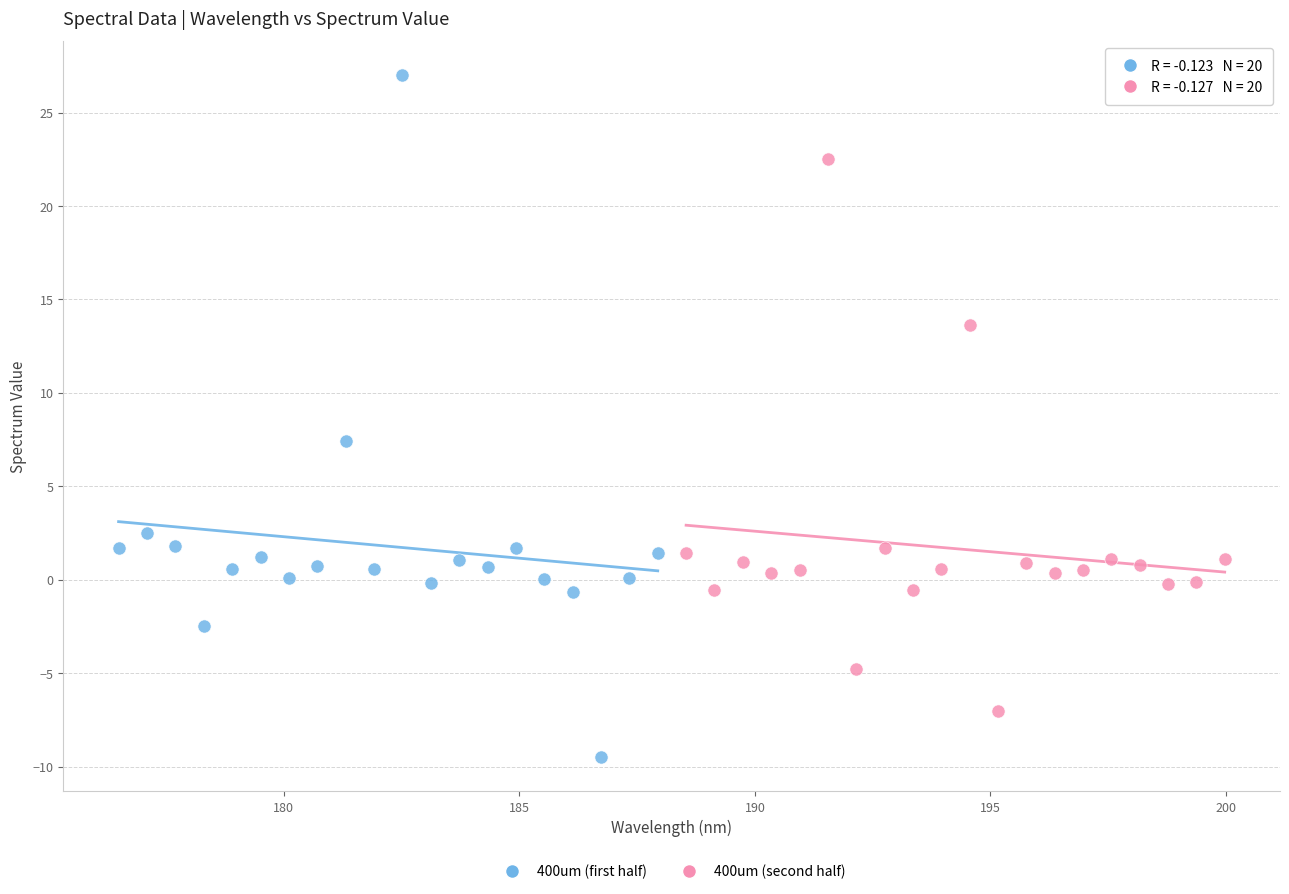

What are all the series names shown in the legend?

400um (first half), 400um (second half)